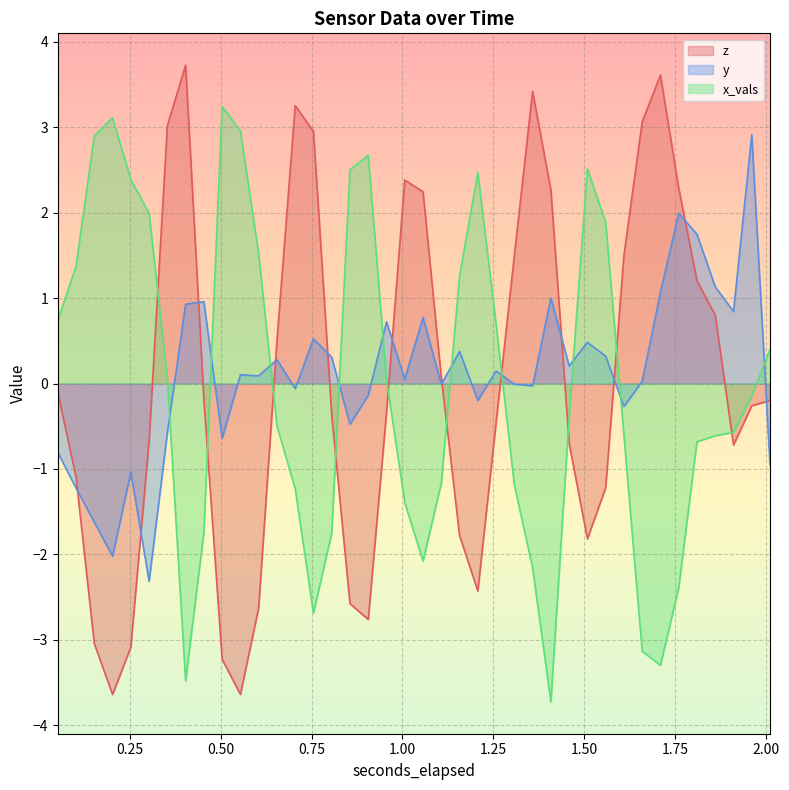

What is the difference between the maximum and minimum values in the x_vals series?

7.0